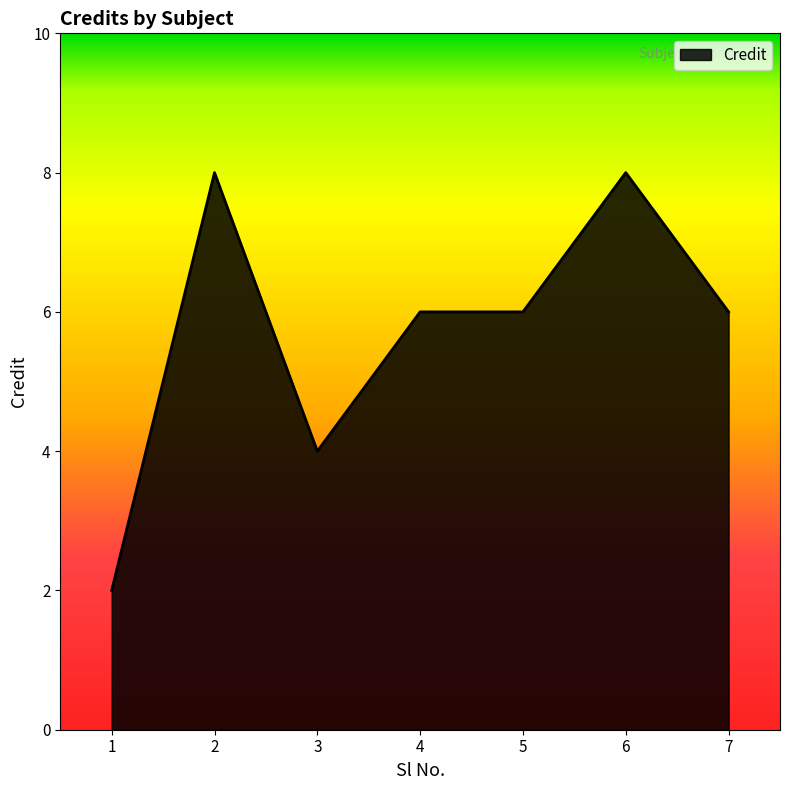

Is it true that the value at 4 is 6?

True